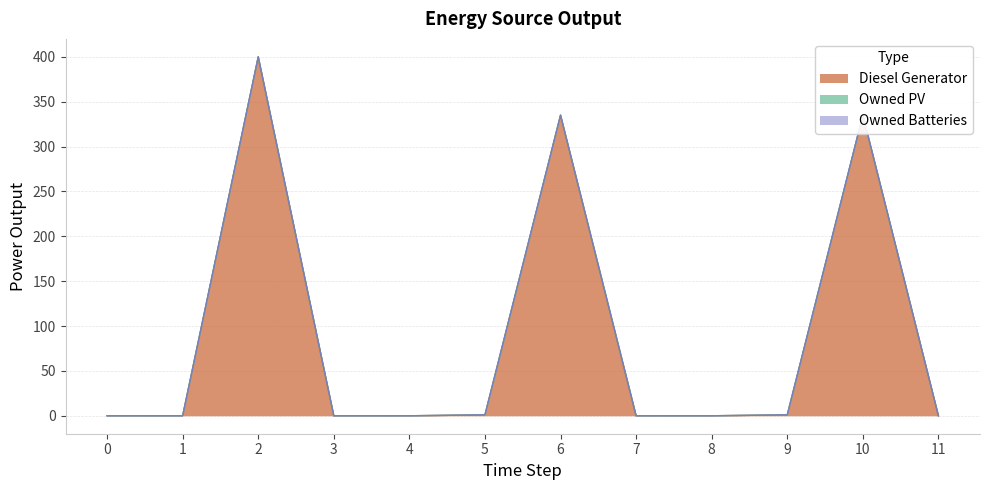

Which series has the widest spread of values?

Diesel Generator